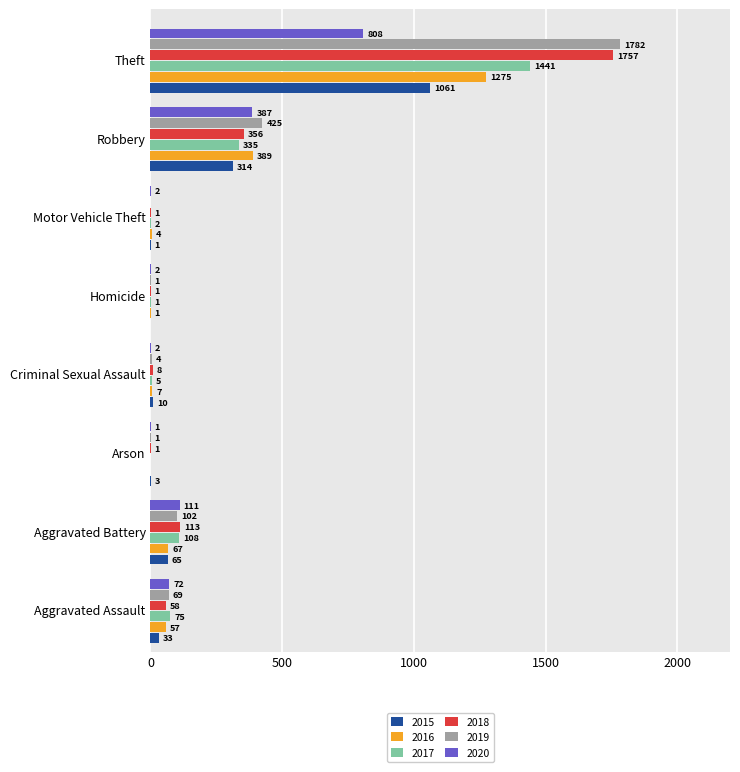

Count the number of categories in the chart.

8